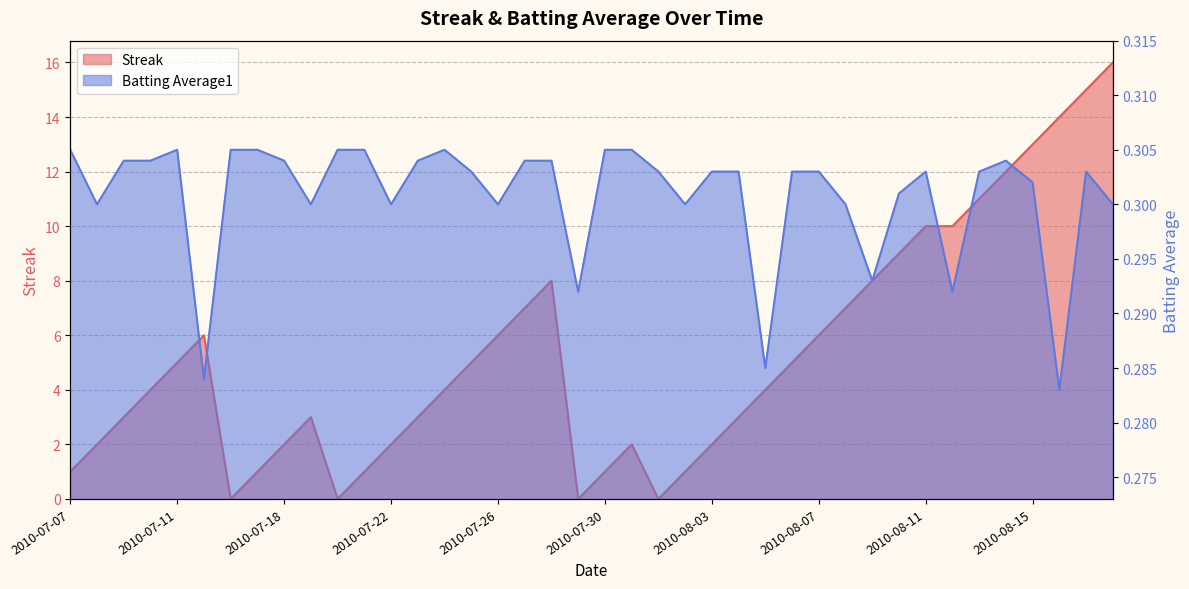

Count the number of categories in the chart.

40